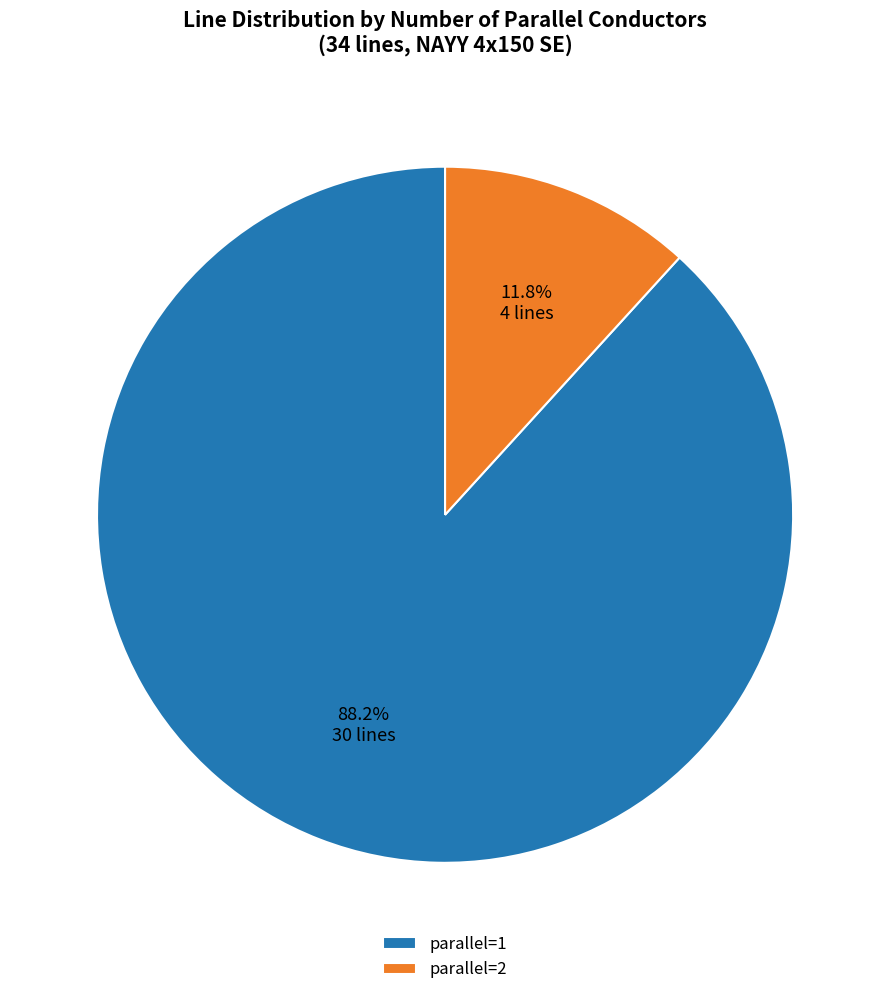

Which has a higher value, parallel=2 or parallel=1?

parallel=1